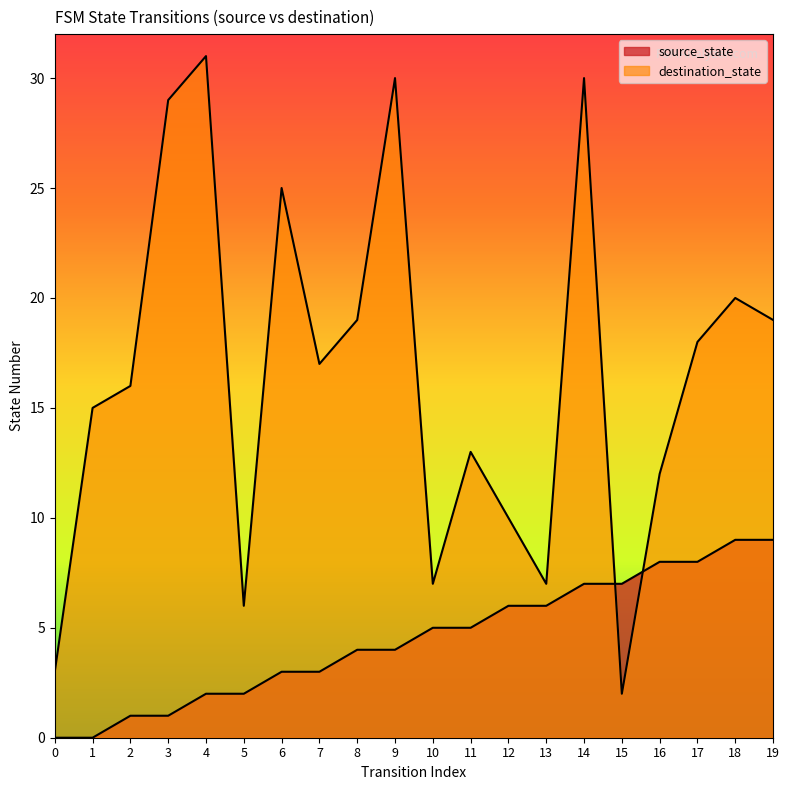

Rank the series by their average value, from lowest to highest.

source_state, destination_state